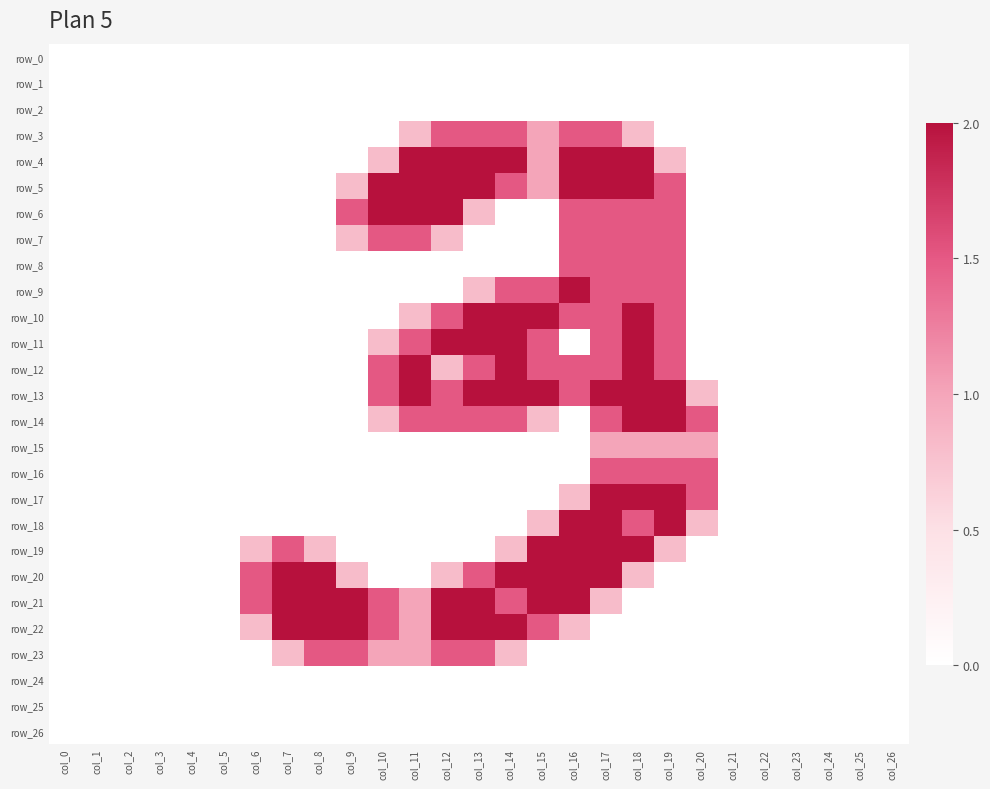

At which category is the sum across all series the highest?

col_17